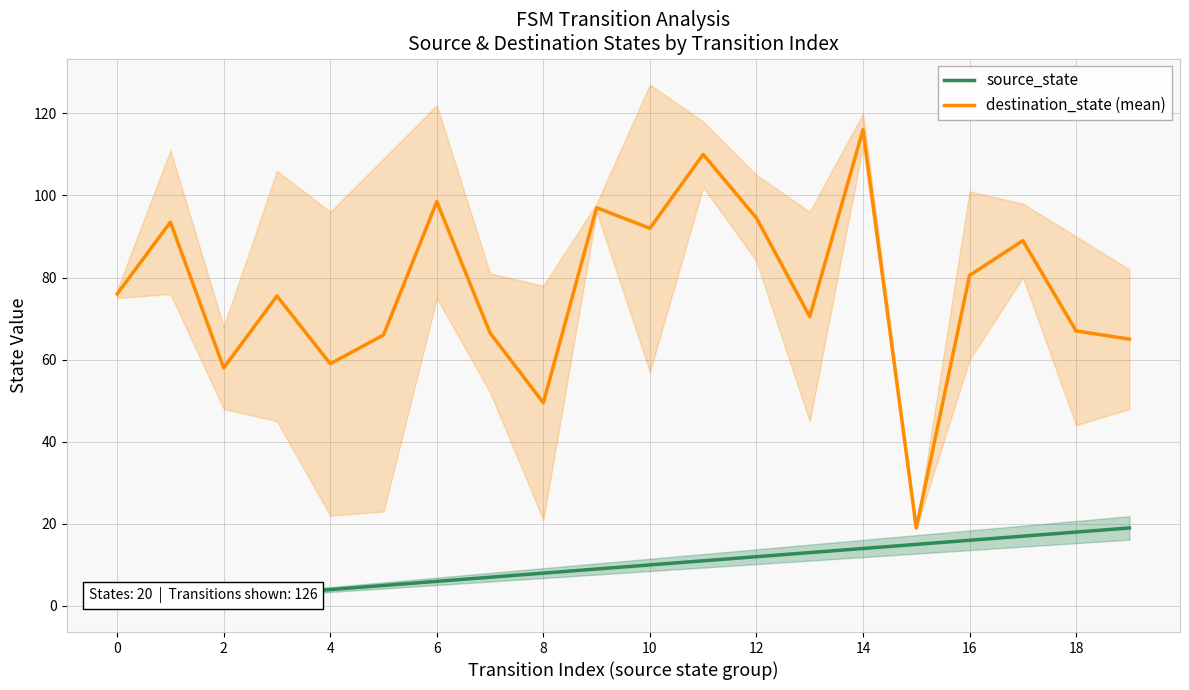

Rank the series by their maximum value, from highest to lowest.

destination_state (mean), source_state